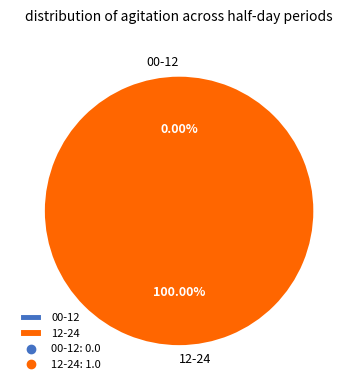

What is the change in value from 00-12 to 12-24?

+1